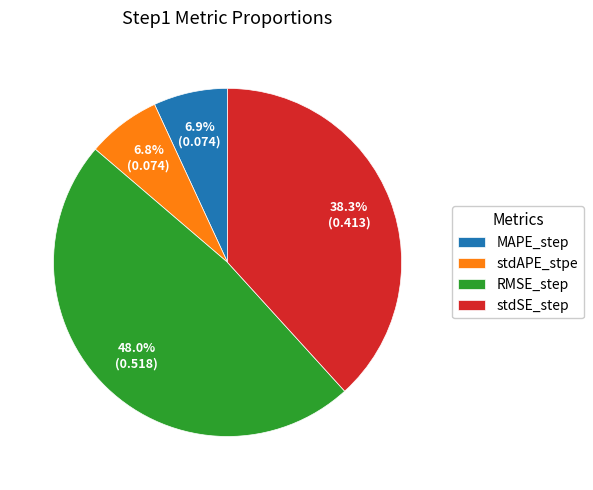

Between stdSE_step and RMSE_step, which is larger?

RMSE_step